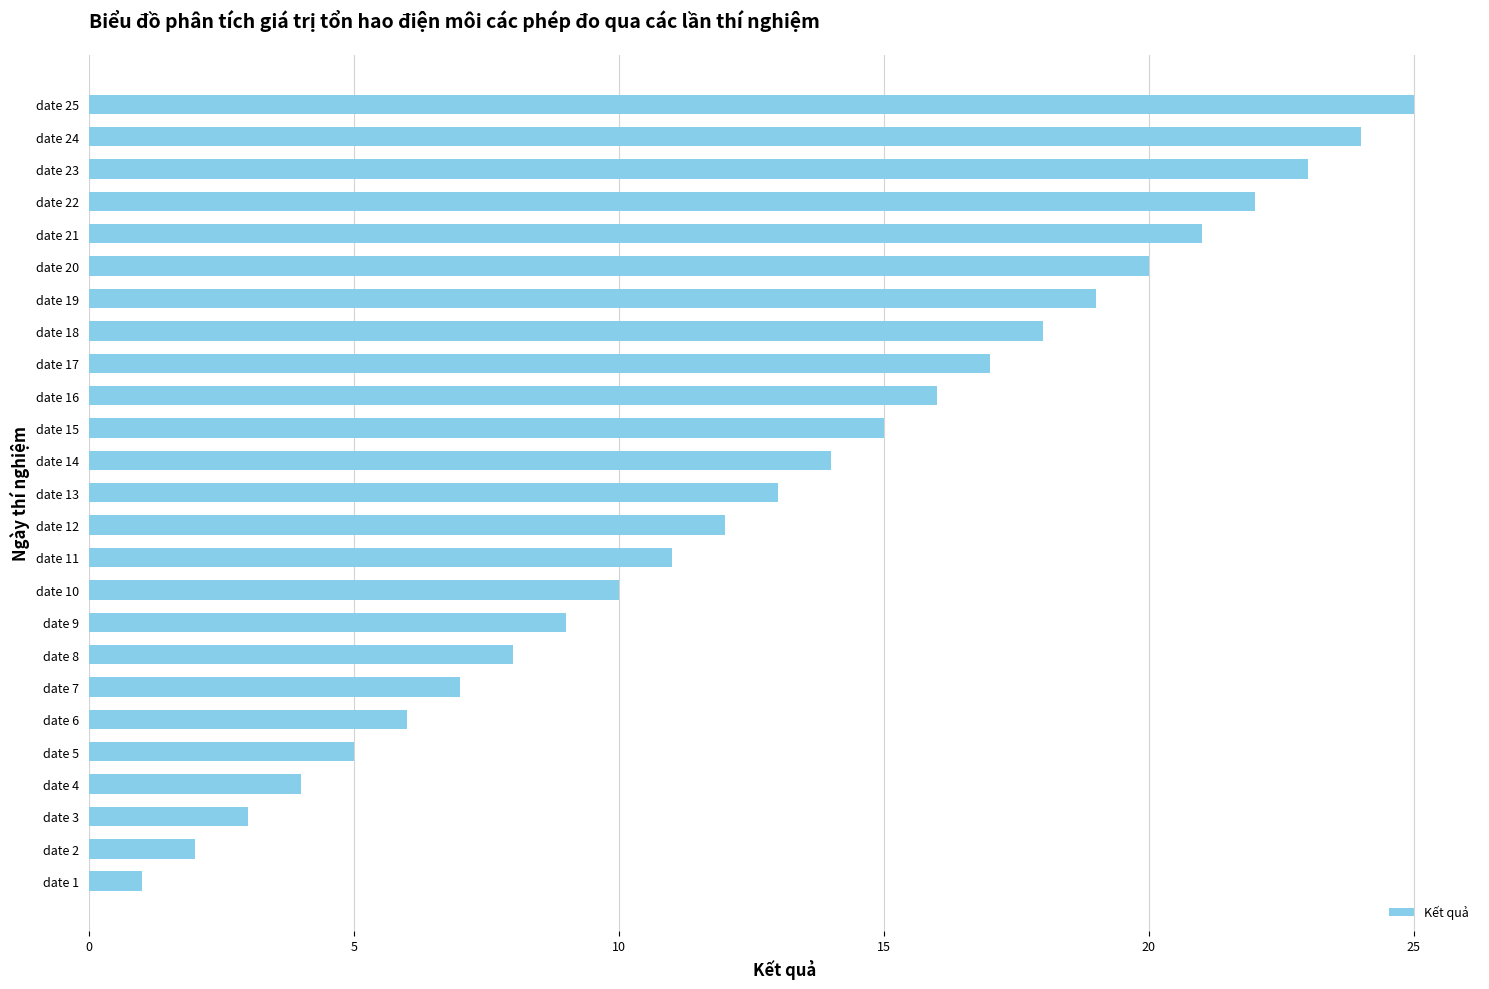

What is the change in value from date 19 to date 21?

+2